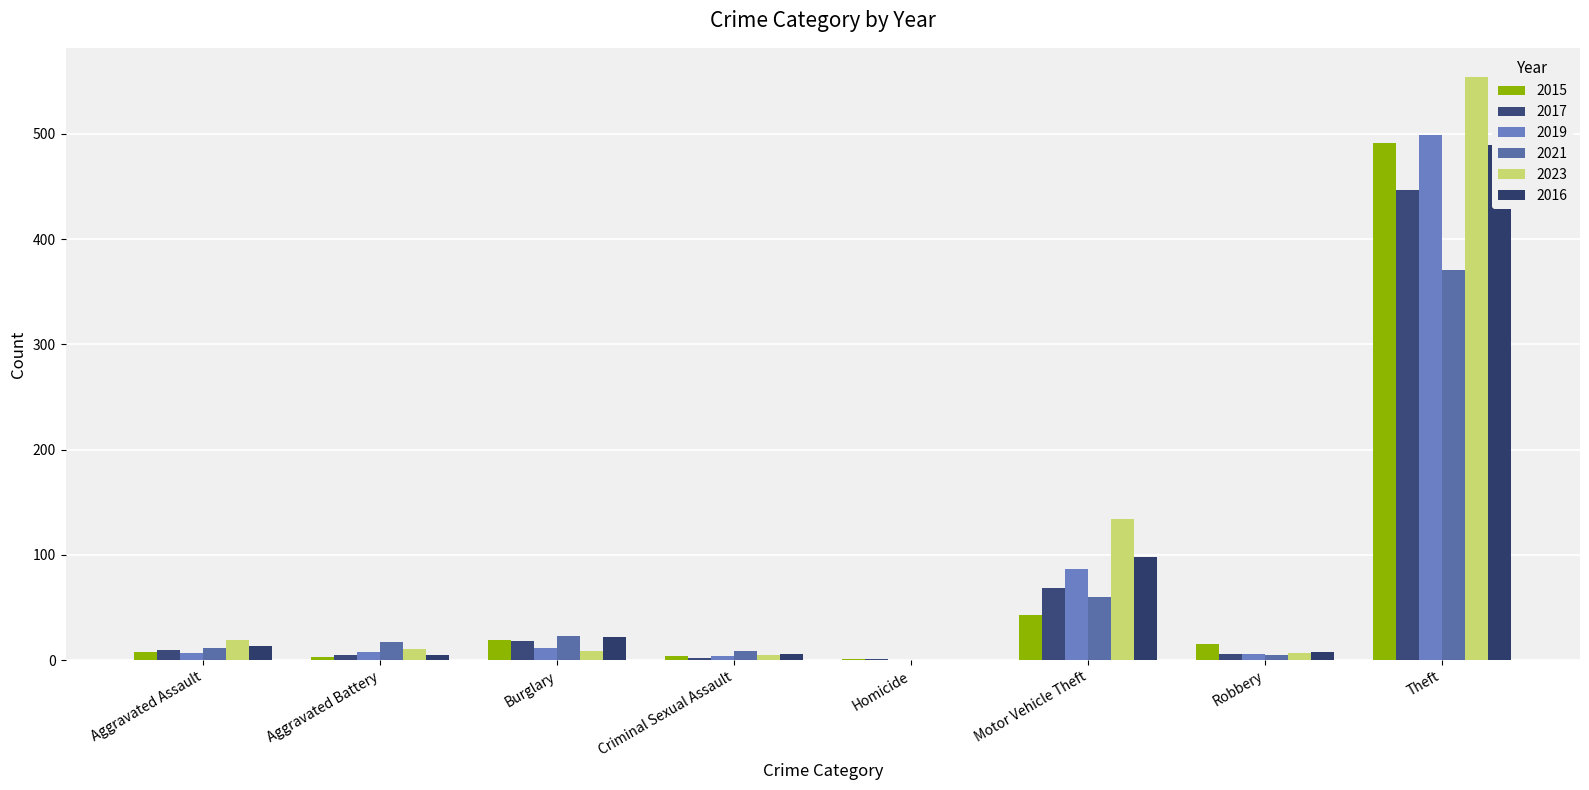

How many bars are there in total?

48